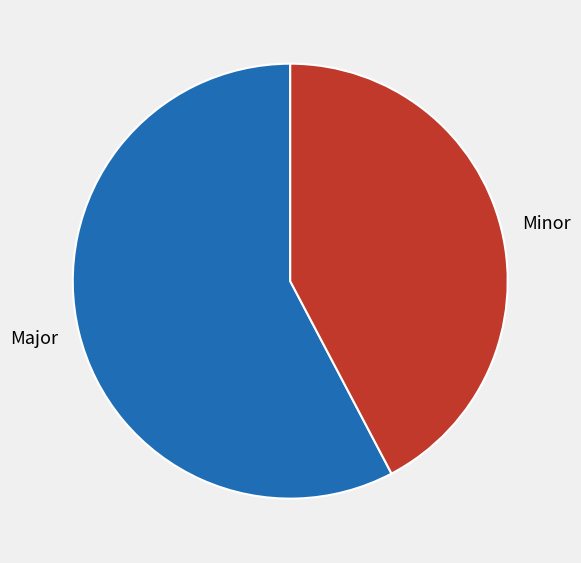

Approximately how many times larger is the value at Minor compared to Major?

0.7